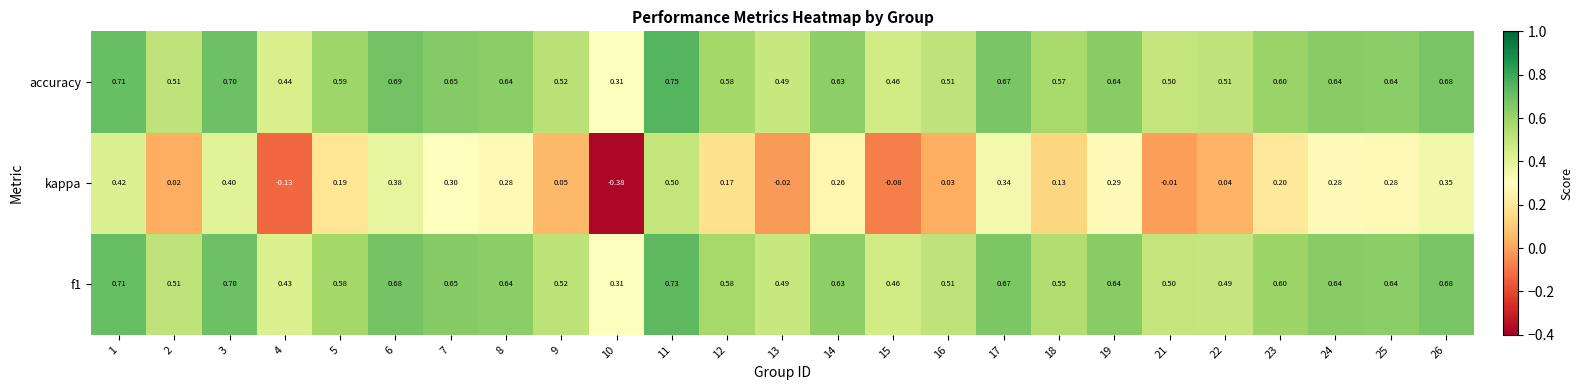

Is the value of kappa at 3 greater than the value of f1 at 18?

No